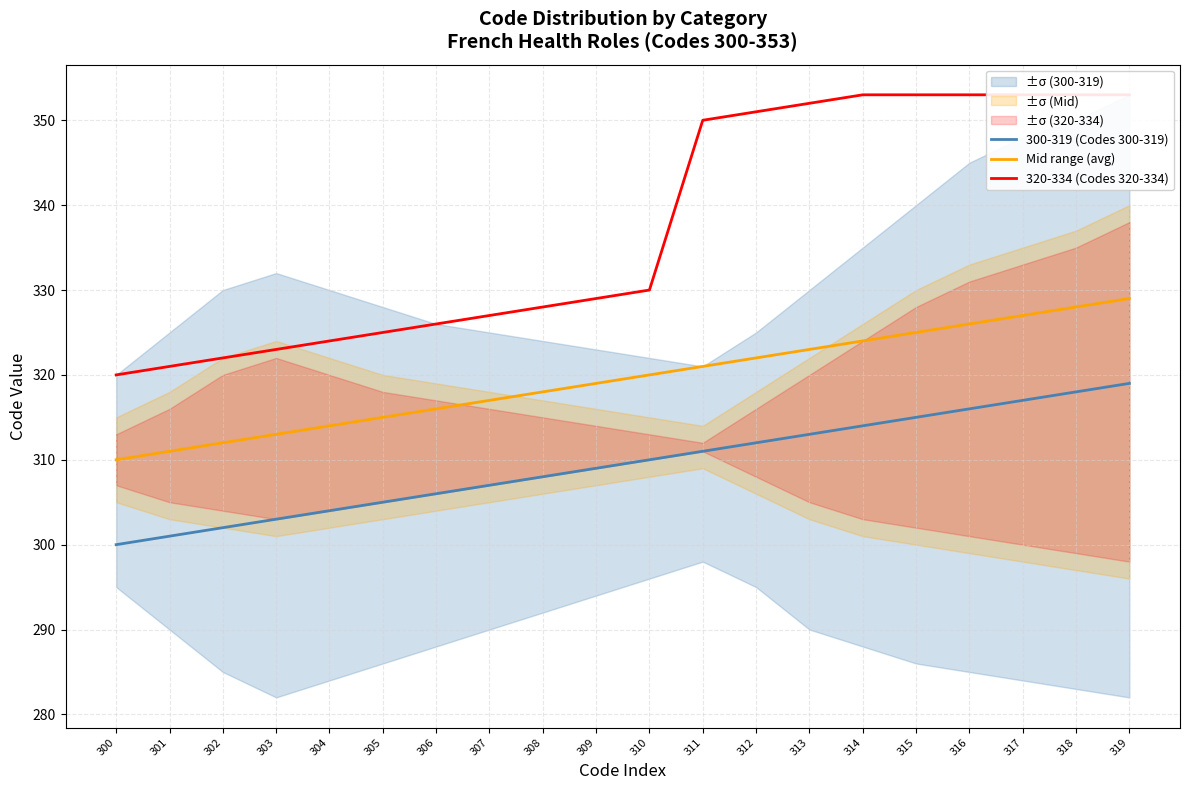

At which category is the sum across all series the highest?

319